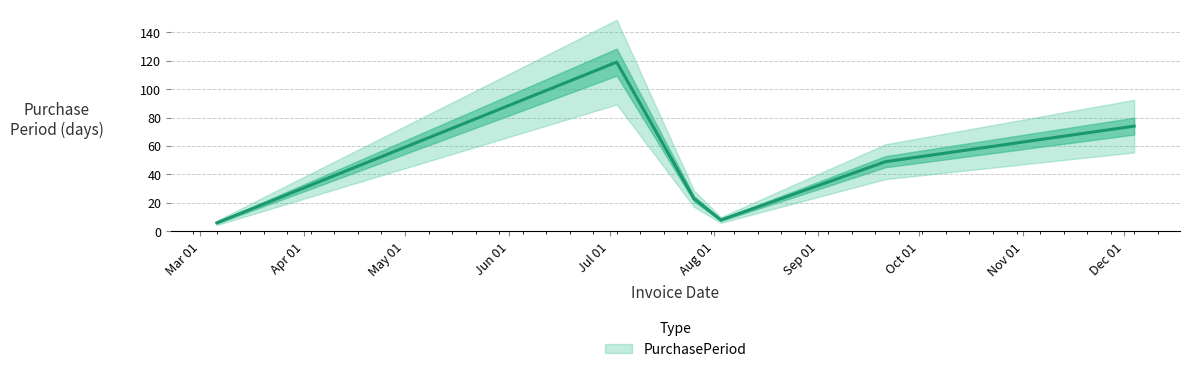

What is the label of the 1st point from the right?

2017-12-04